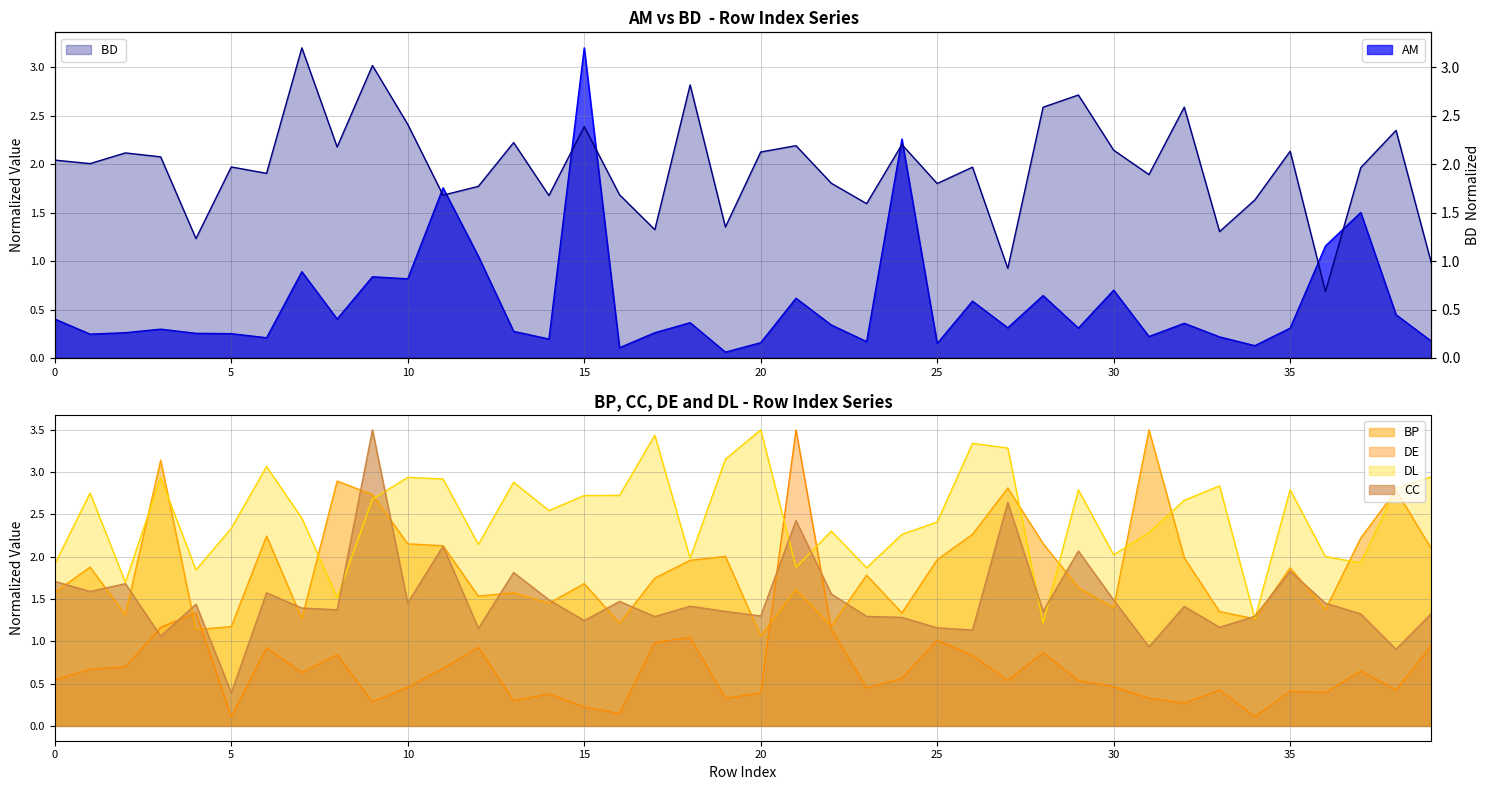

True or false: DE has a value of 1.3 at 4.

True